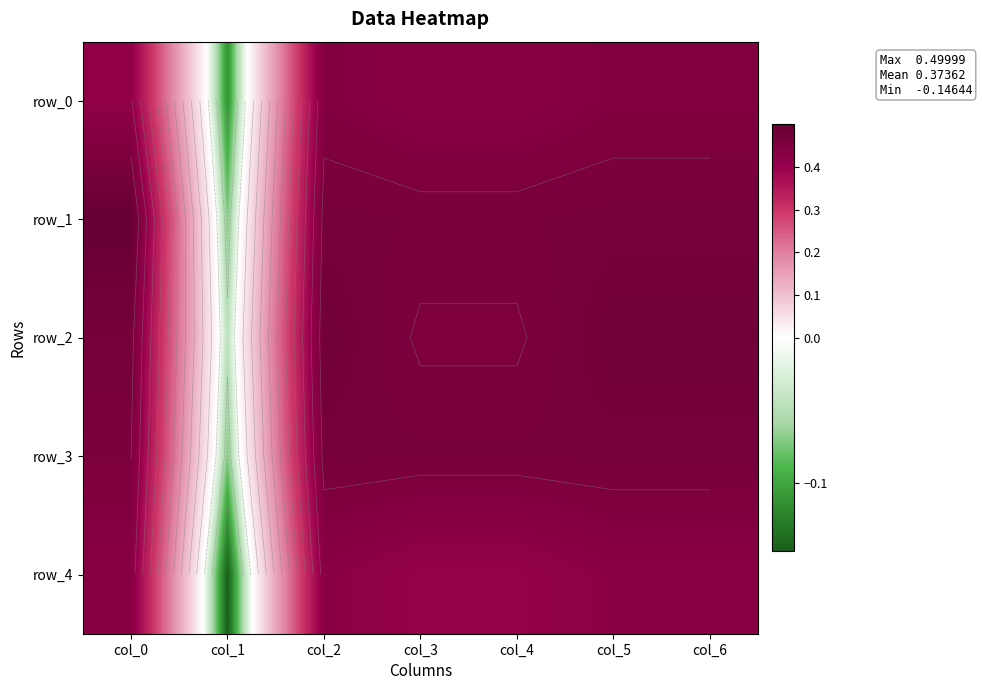

What value does the row_1 series have at col_4?

0.5